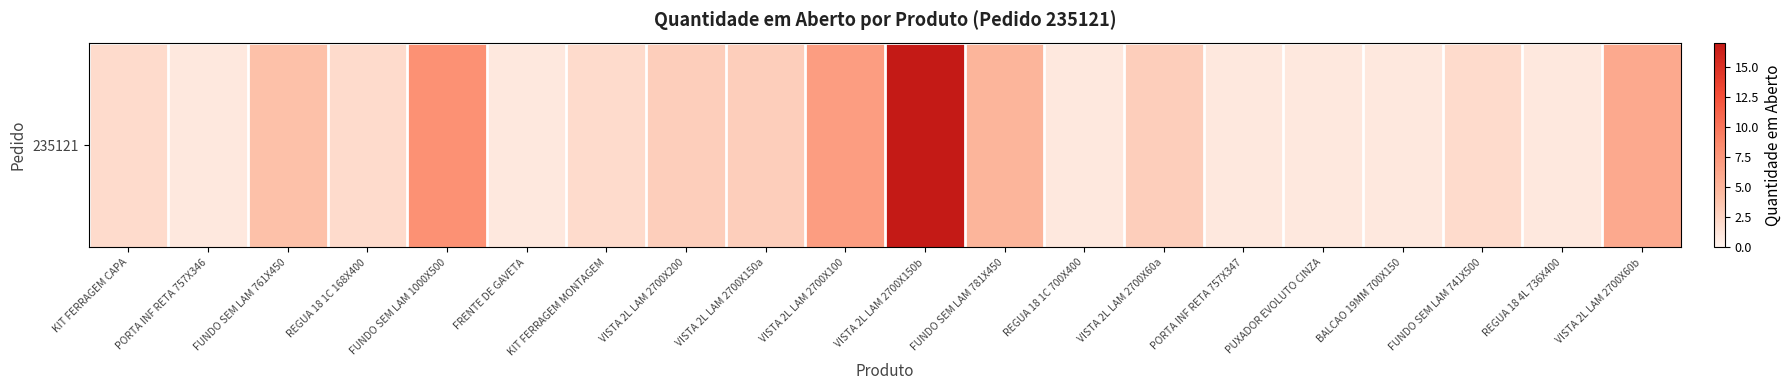

How many data points are less than 2?

7